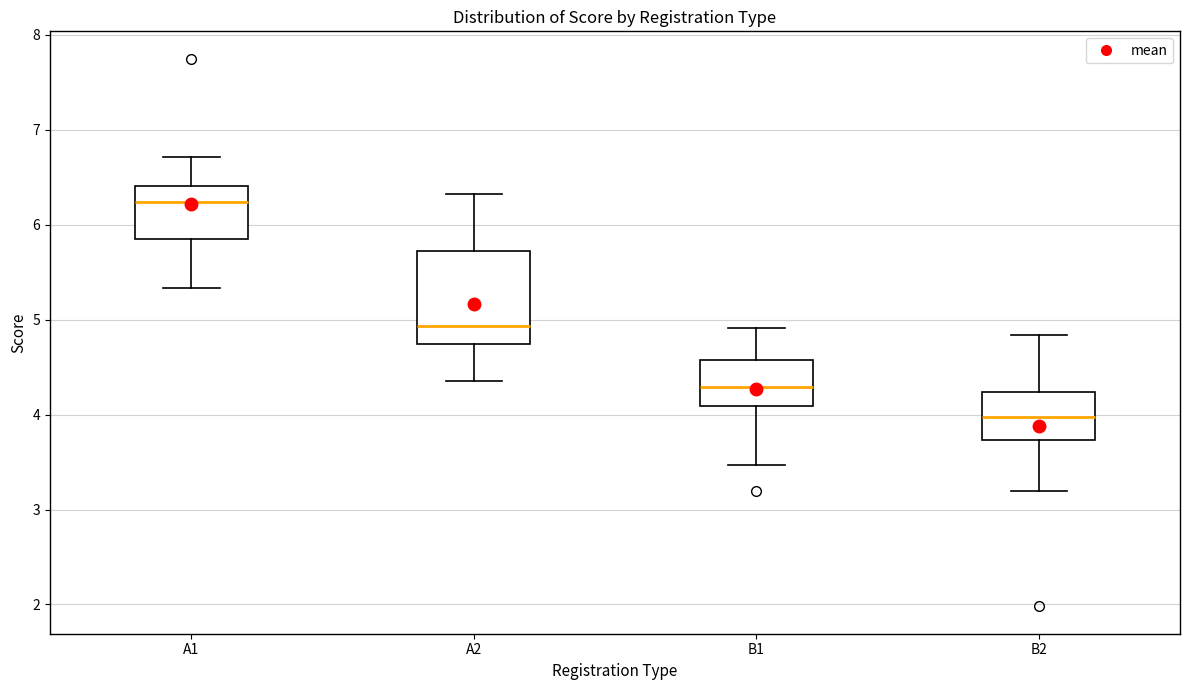

Reading left to right, read every box against the y-axis: the position of its median line, the range the box covers, and the ends of its whiskers. The values are not printed on the chart, so give them approximately, as read against the axis.

A1: median 6.2, box 5.9 to 6.4, whiskers 5.3 to 6.7
A2: median 4.9, box 4.7 to 5.7, whiskers 4.4 to 6.3
B1: median 4.3, box 4.1 to 4.6, whiskers 3.5 to 4.9
B2: median 4.0, box 3.7 to 4.2, whiskers 3.2 to 4.8